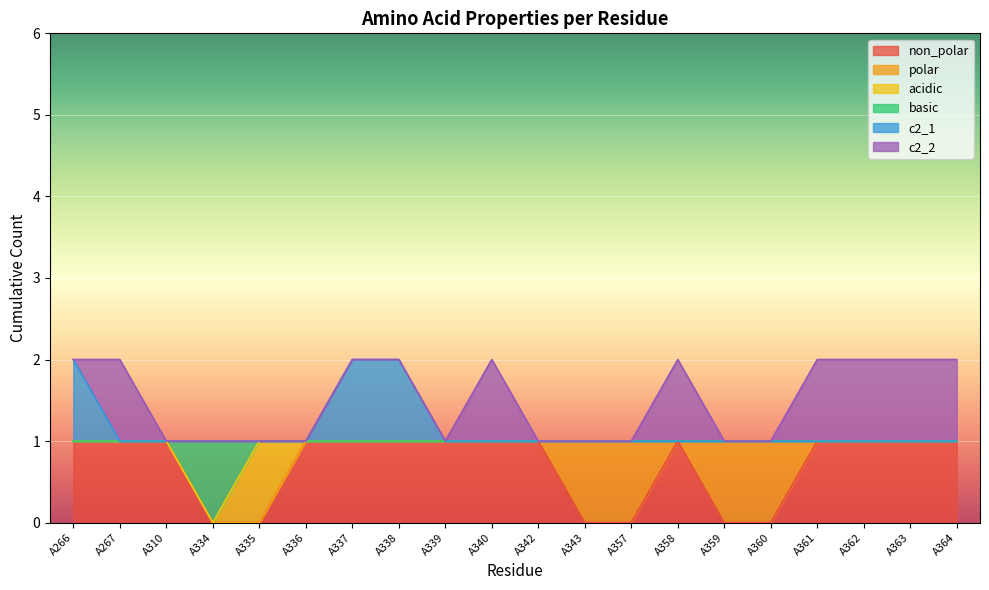

True or false: non_polar and c2_1 intersect in this chart.

False